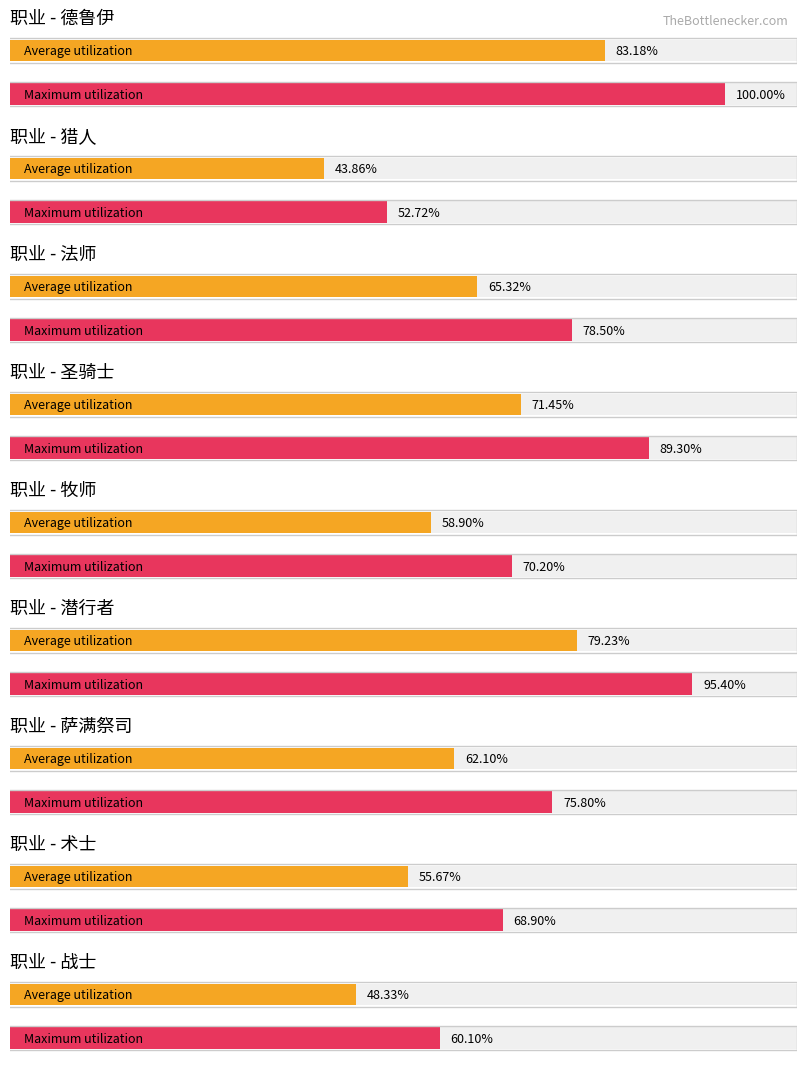

What is the total value across all series at 7?

124.6